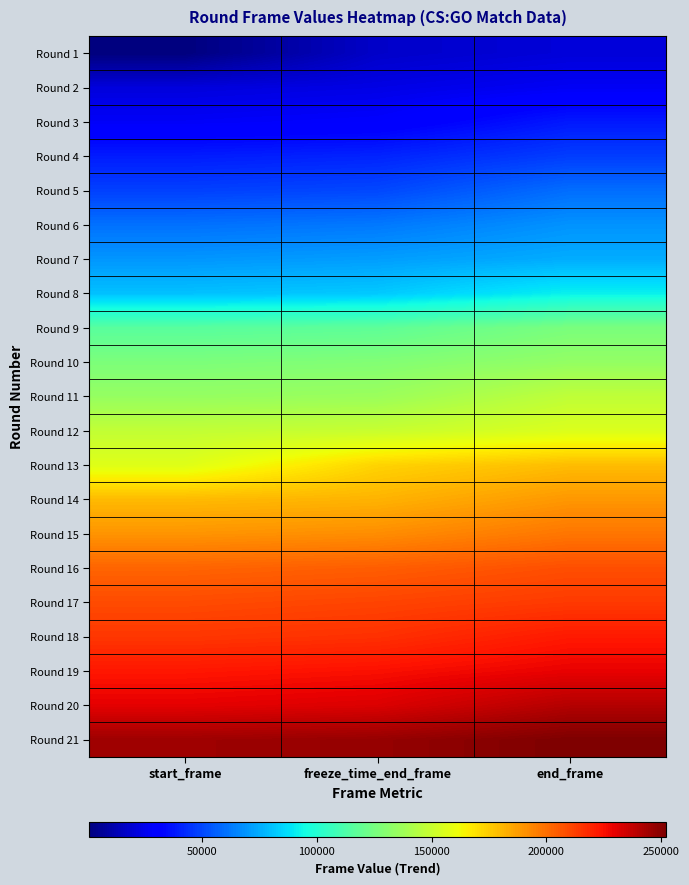

At which category is the sum across all series the highest?

end_frame